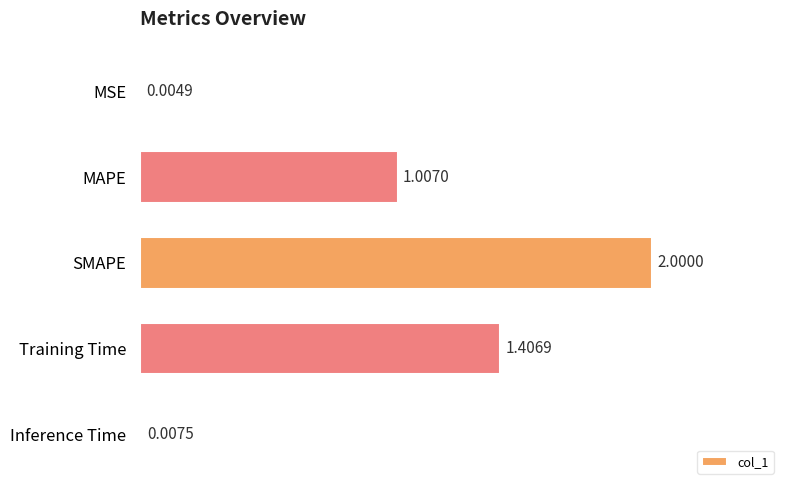

At which label is the value closest to 1?

MAPE